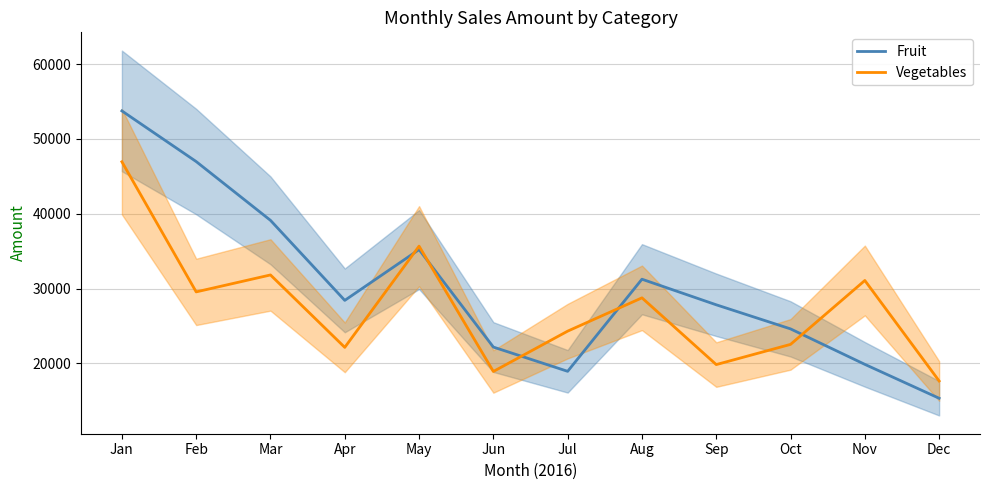

What is the total value across all series at Jul?

43250